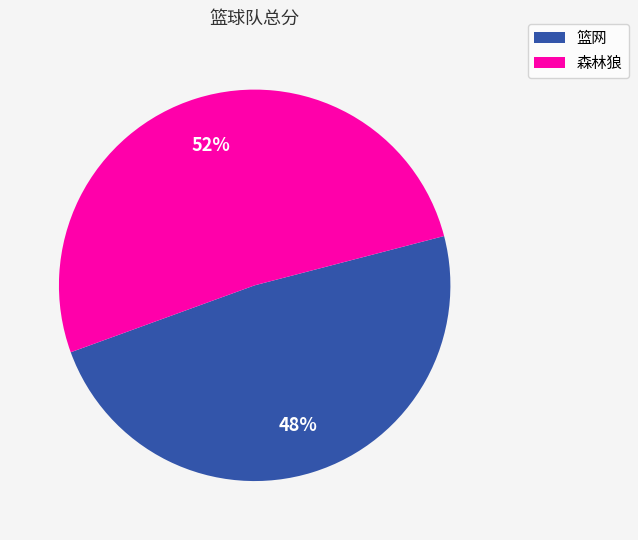

Rank the categories by value from lowest to highest.

篮网, 森林狼